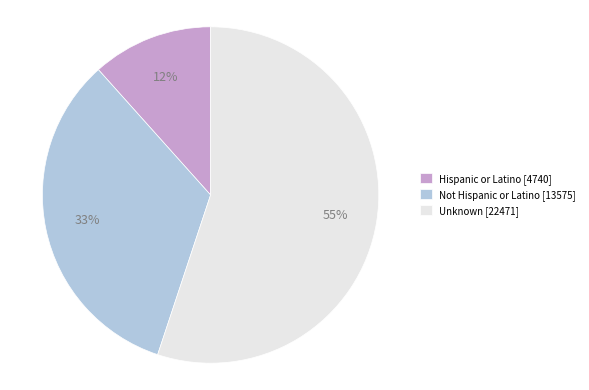

The Unknown slice represents 55% of the pie. True or false?

True